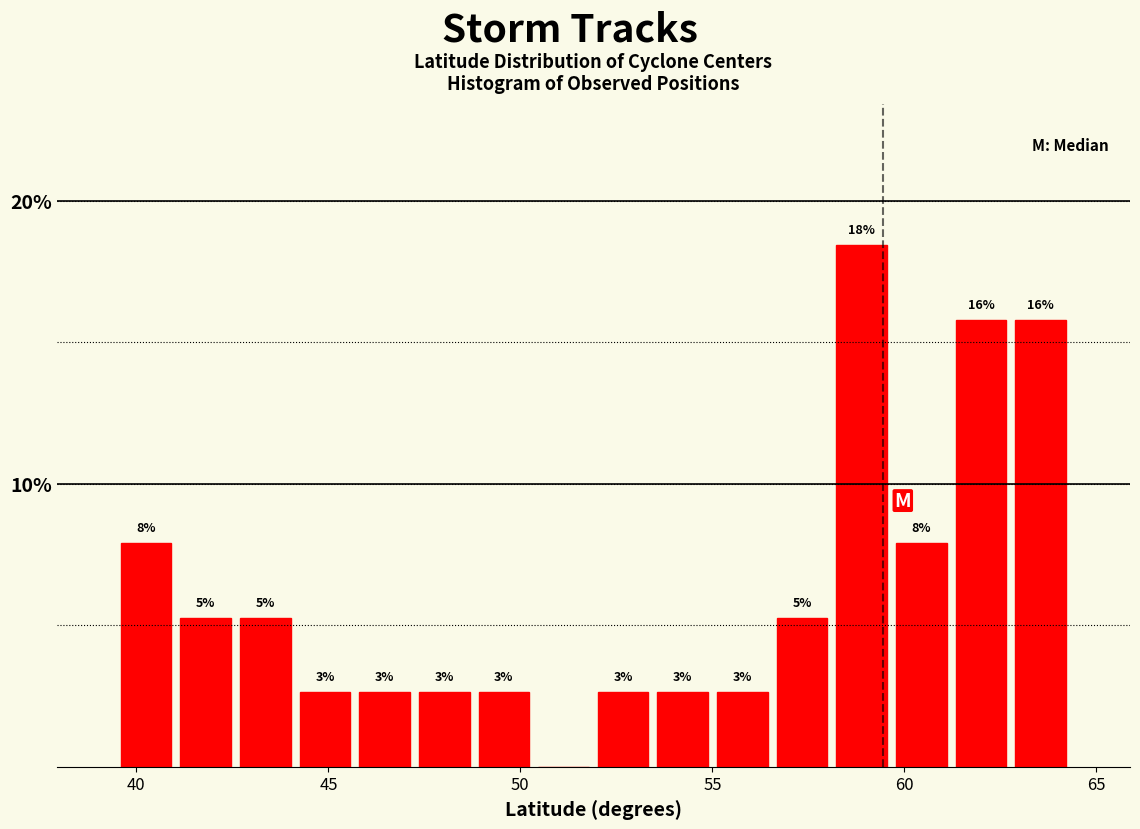

Read against the x-axis, roughly where is the centre of the tallest bar?

59.0